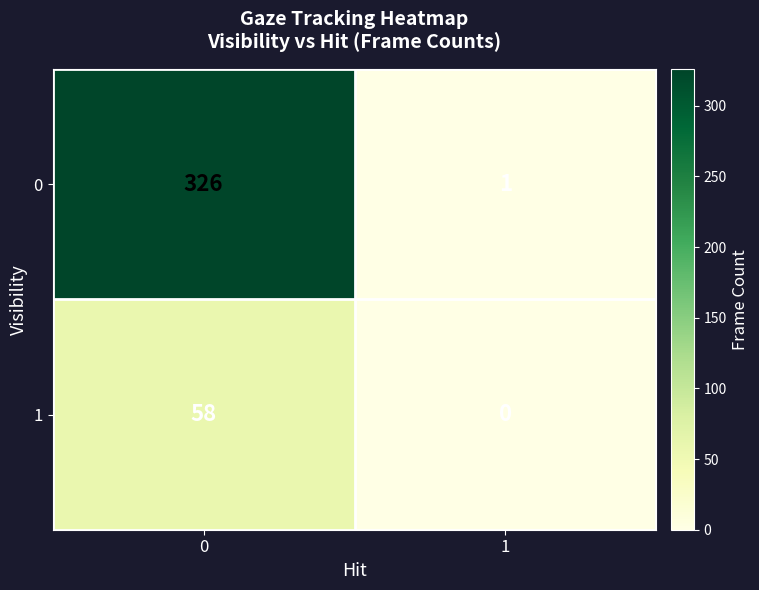

The 1 series shows 58 at 0. True or false?

True